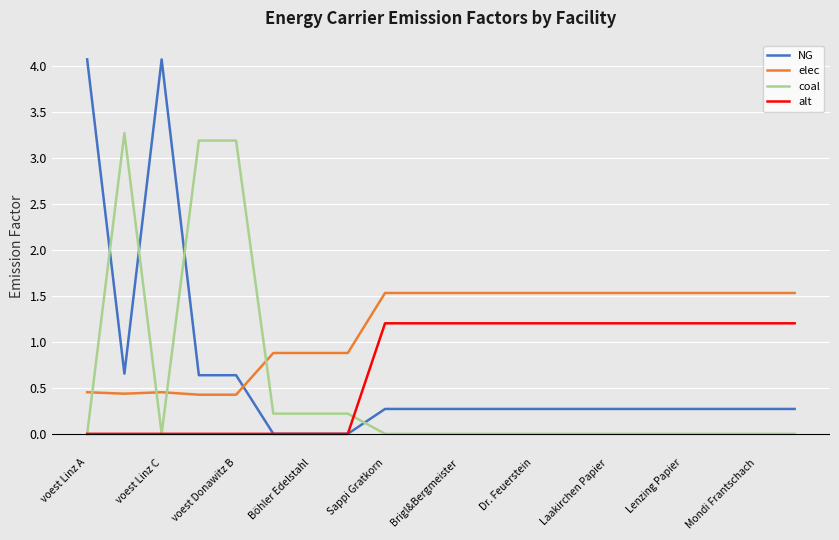

True or false: coal and NG intersect in this chart.

True